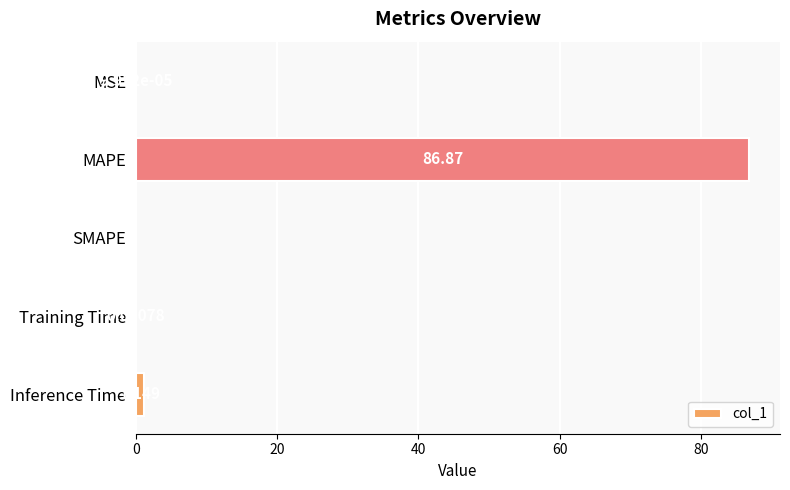

What is the maximum value shown in the chart?

86.9